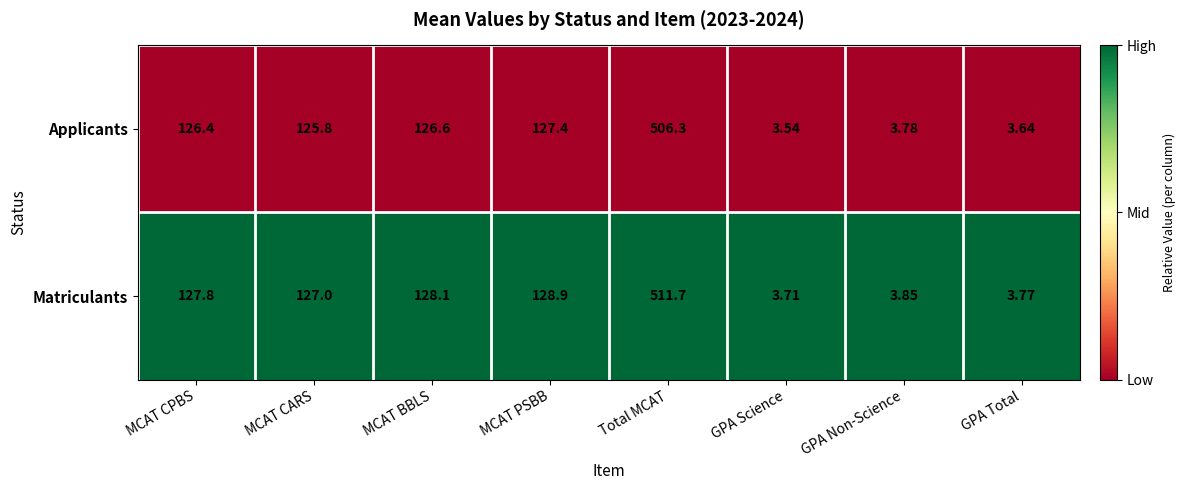

Rank the categories by Applicants value from lowest to highest.

GPA Science, GPA Total, GPA Non-Science, MCAT CARS, MCAT CPBS, MCAT BBLS, MCAT PSBB, Total MCAT